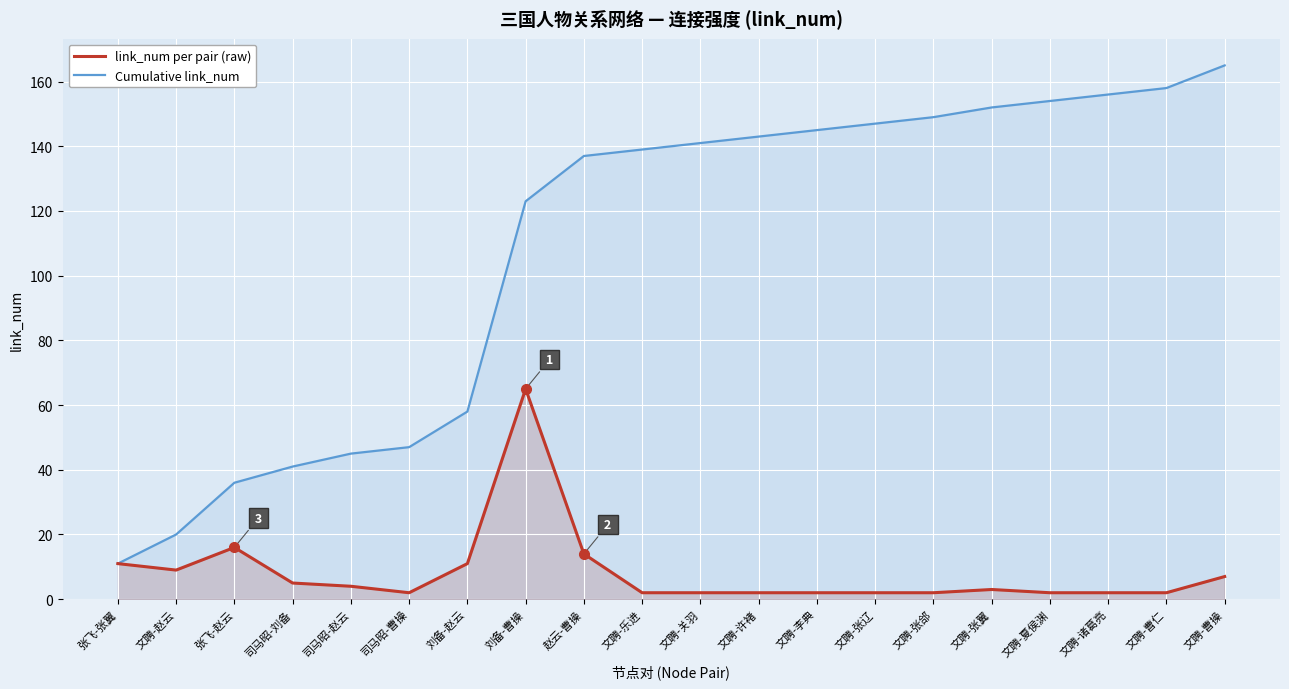

Where is Cumulative link_num nearest to the value 88?

刘备-赵云